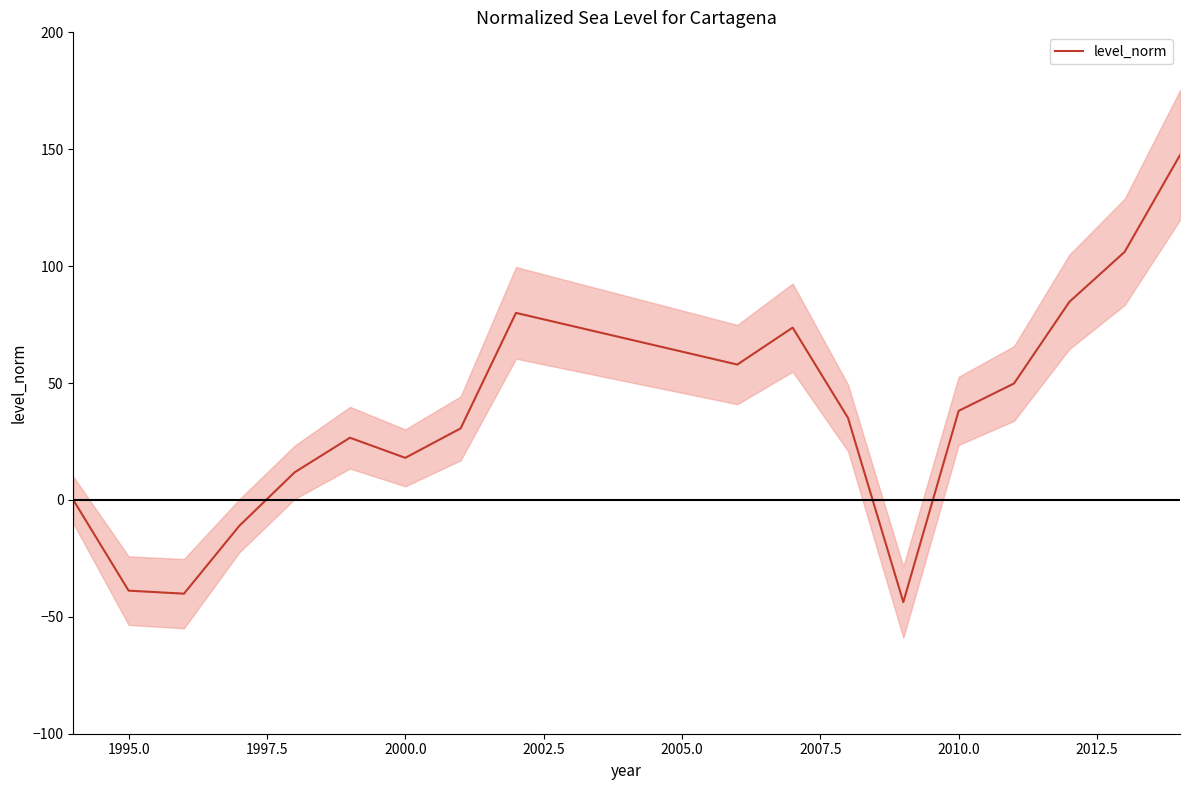

Is it true that level_norm equals -38.8 at 1995.0?

True